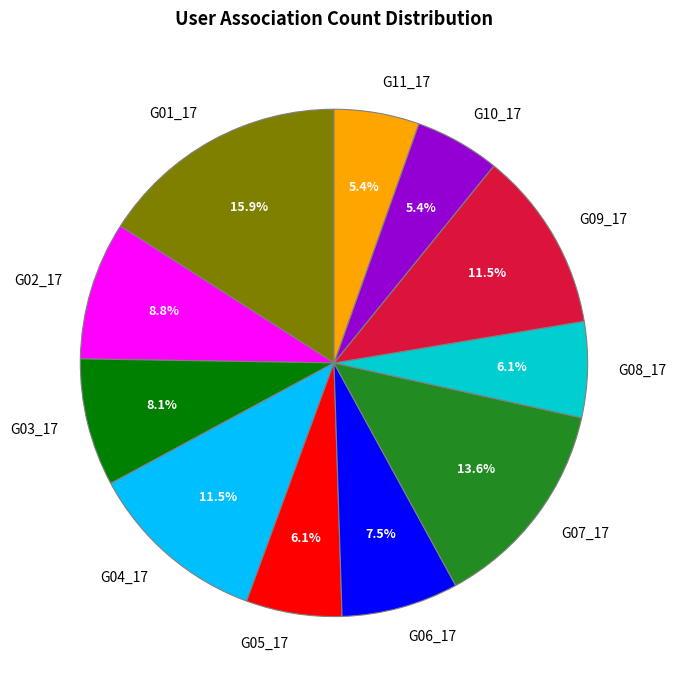

Between G11_17 and G08_17, which is larger?

G08_17